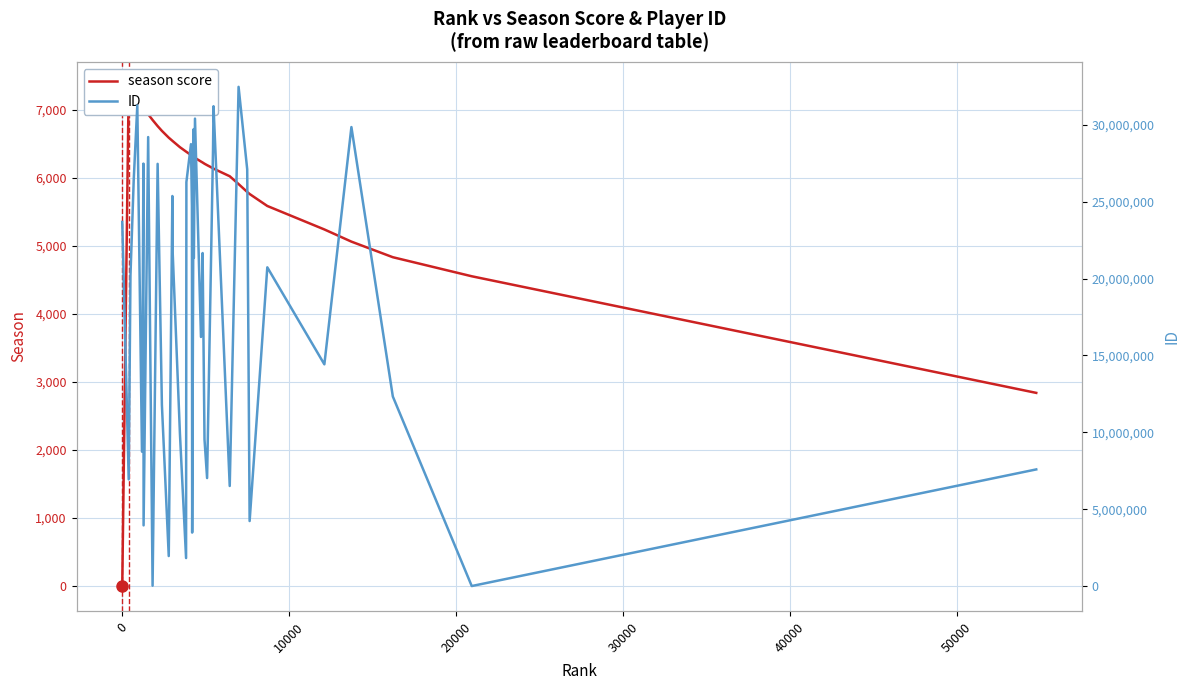

Which series has the largest total across all categories?

ID